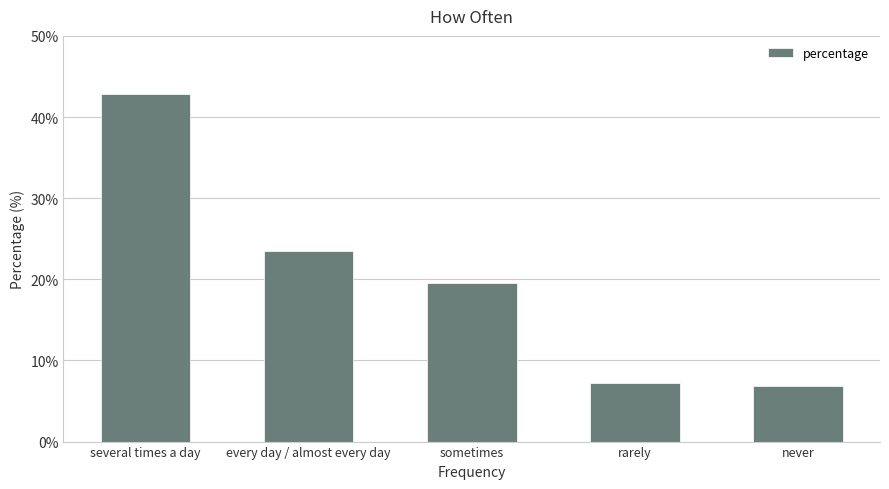

What position from the right is sometimes?

3